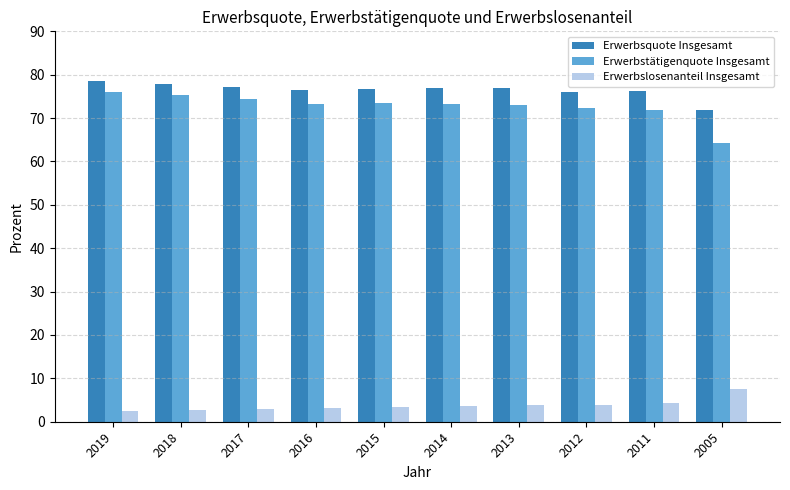

What is the value of the Erwerbsquote Insgesamt bar at the 6th from the left?

77.0